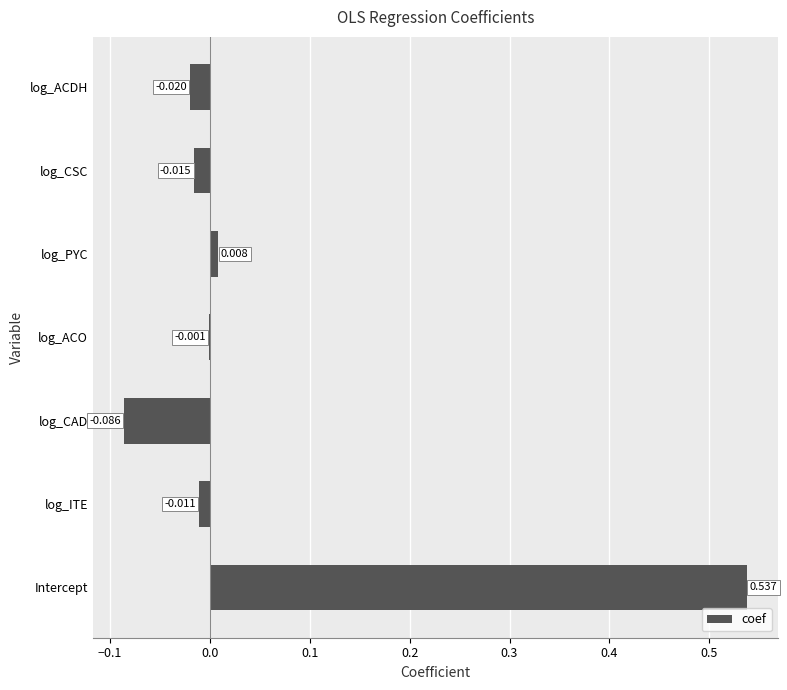

Which category has the highest value across all series?

Intercept